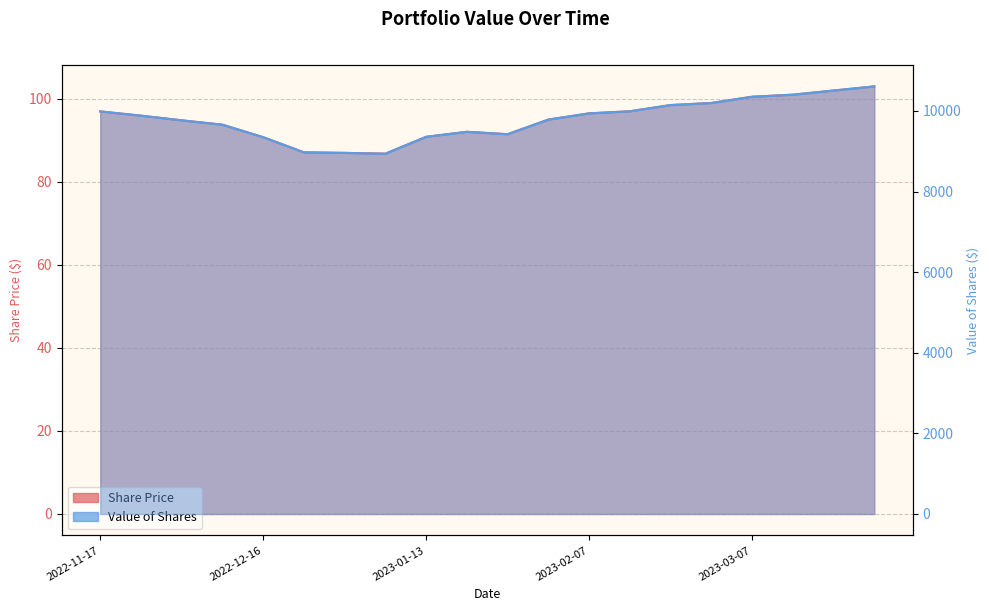

List the series in order of their overall mean, lowest first.

Share Price, Value of Shares